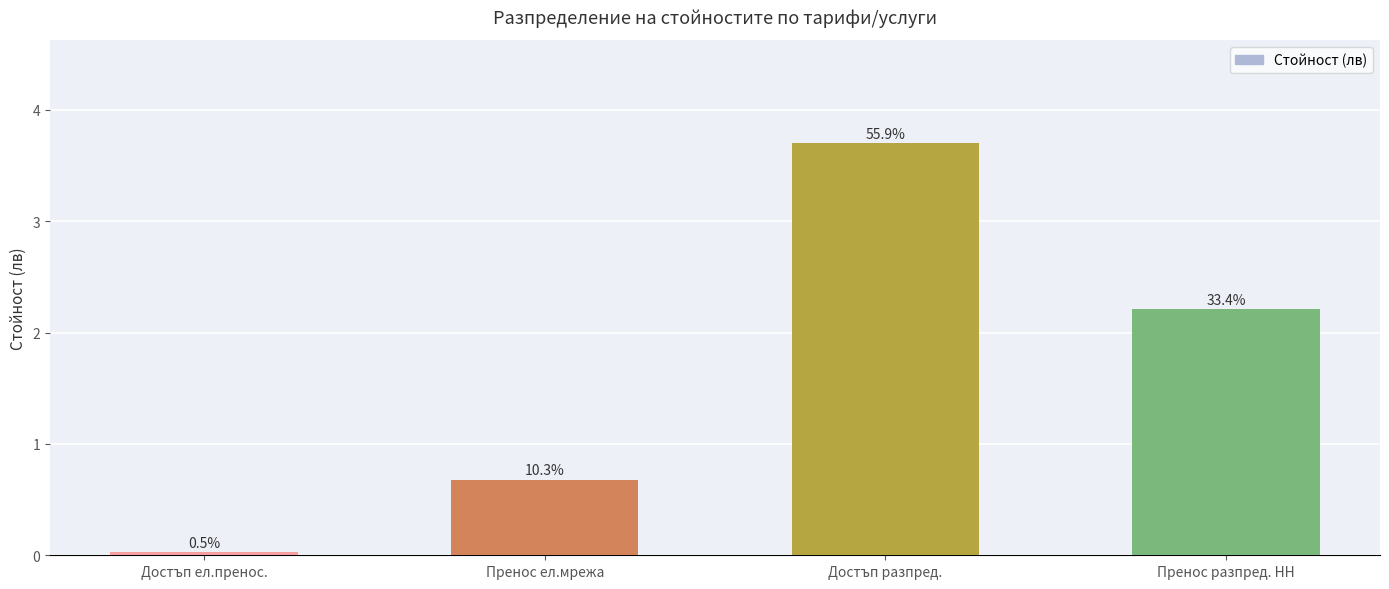

True or false: the data shows 0.0 at Достъп ел.пренос..

True